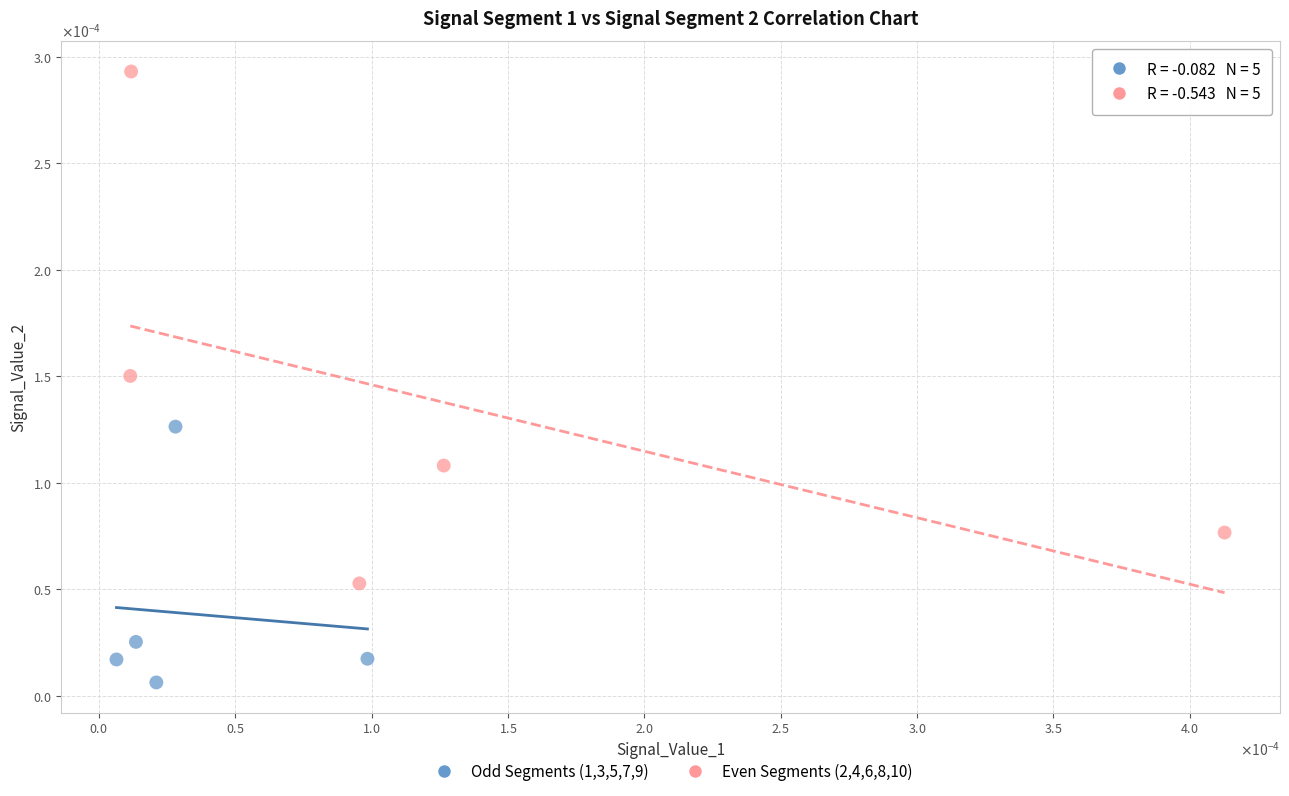

Which series has the largest Y range (max minus min)?

Even Segments (2,4,6,8,10)